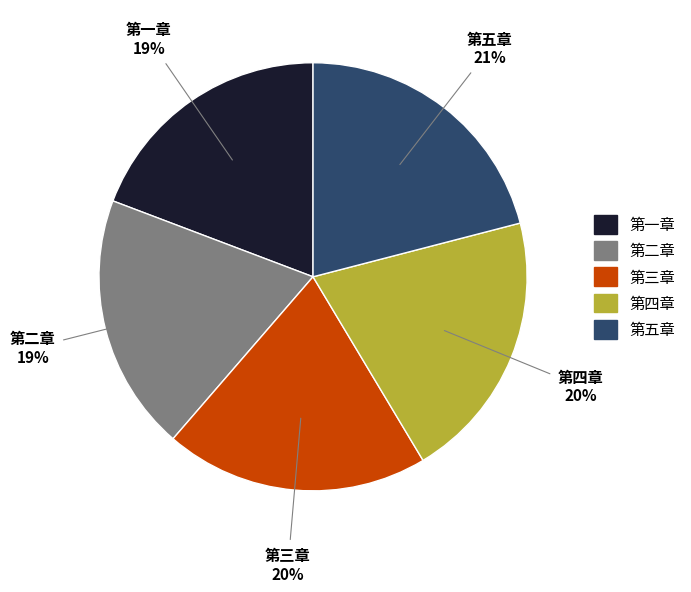

What is the ratio of the value at 第三章 to the value at 第五章?

1.0